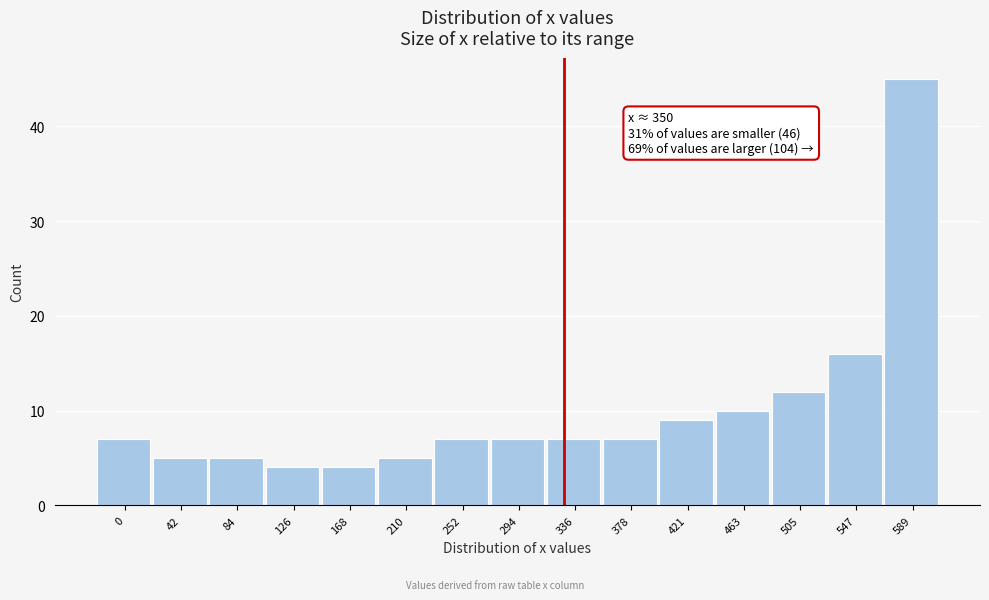

Reading left to right, list all the values displayed in this chart.

0=7	42=5	84=5	126=4	168=4	210=5	252=7	294=7	336=7	378=7	421=9	463=10	505=12	547=16	589=45